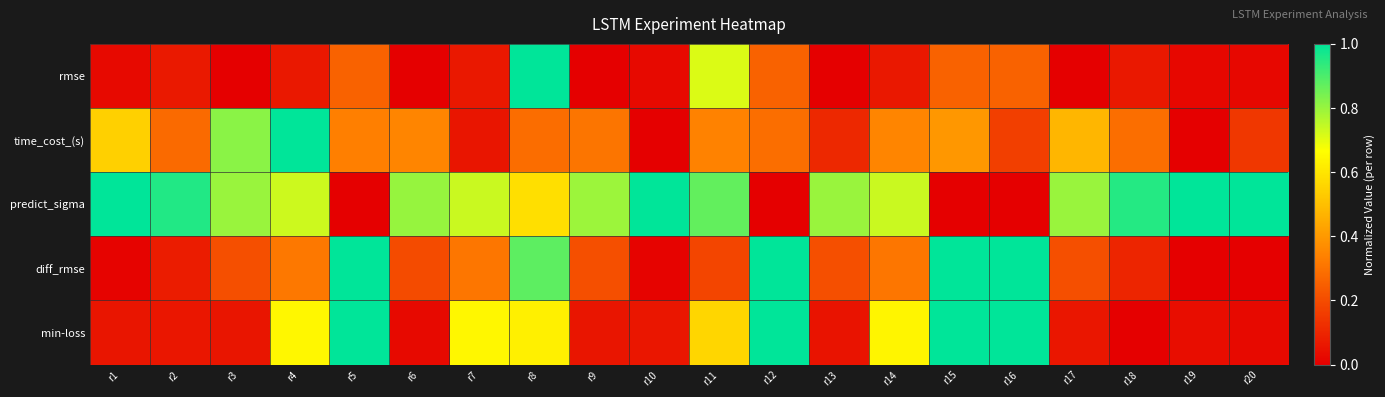

Reading left to right, what are all the values shown in this chart?

rmse: r1=0.0	r2=0.1	r3=0.0	r4=0.1	r5=0.3	r6=0.0	r7=0.1	r8=1.0	r9=0.0	r10=0.0	r11=0.7	r12=0.3	r13=0.0	r14=0.1	r15=0.3	r16=0.3	r17=0.0	r18=0.1	r19=0.0	r20=0.0
time_cost_(s): r1=0.5	r2=0.3	r3=0.8	r4=1.0	r5=0.3	r6=0.4	r7=0.1	r8=0.3	r9=0.3	r10=0.0	r11=0.3	r12=0.3	r13=0.1	r14=0.3	r15=0.4	r16=0.2	r17=0.5	r18=0.3	r19=0.0	r20=0.1
predict_sigma: r1=1.0	r2=1.0	r3=0.8	r4=0.7	r5=0.0	r6=0.8	r7=0.7	r8=0.6	r9=0.8	r10=1.0	r11=0.9	r12=0.0	r13=0.8	r14=0.7	r15=0.0	r16=0.0	r17=0.8	r18=1.0	r19=1.0	r20=1.0
diff_rmse: r1=0.0	r2=0.1	r3=0.2	r4=0.3	r5=1.0	r6=0.2	r7=0.3	r8=0.9	r9=0.2	r10=0.0	r11=0.2	r12=1.0	r13=0.2	r14=0.3	r15=1.0	r16=1.0	r17=0.2	r18=0.1	r19=0.0	r20=0.0
min-loss: r1=0.1	r2=0.1	r3=0.1	r4=0.6	r5=1.0	r6=0.0	r7=0.6	r8=0.6	r9=0.1	r10=0.1	r11=0.6	r12=1.0	r13=0.1	r14=0.6	r15=1.0	r16=1.0	r17=0.1	r18=0.0	r19=0.0	r20=0.0